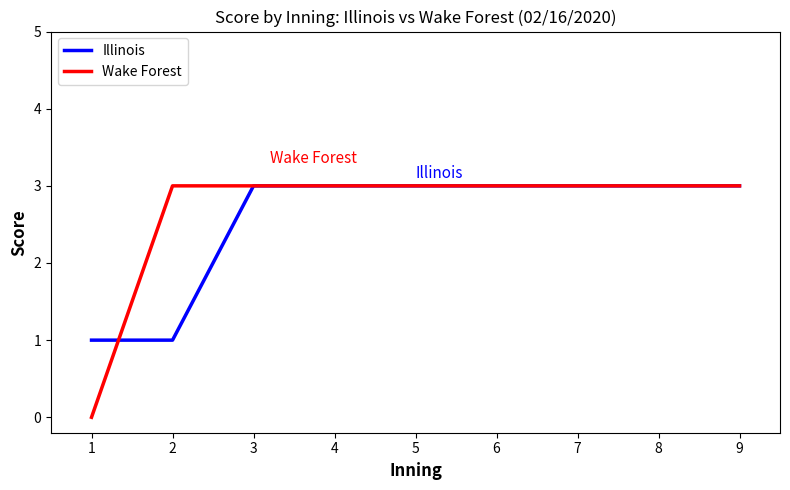

What value does the Wake Forest series have at 9?

3